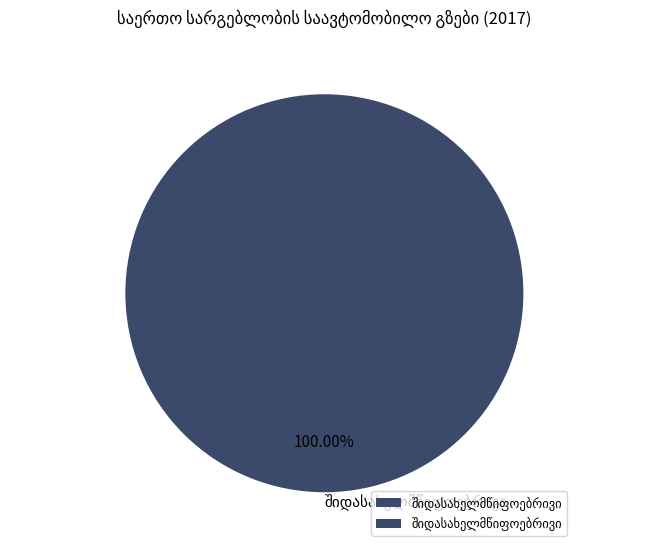

Is there any slice that represents more than half of the pie?

Yes